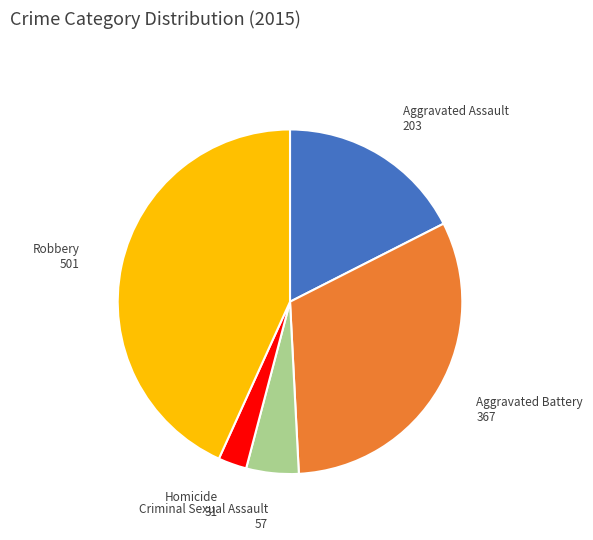

Is Criminal Sexual Assault the majority of the pie?

No